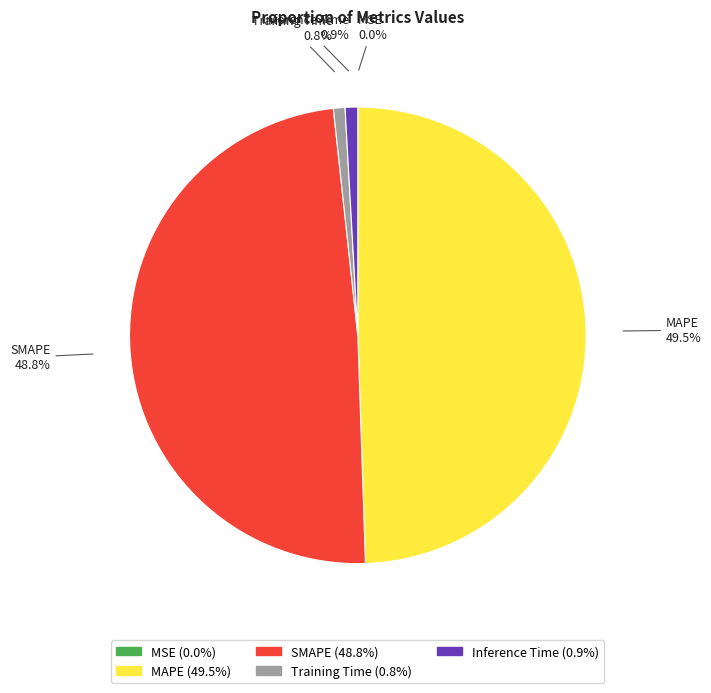

What percentage is NOT represented by Inference Time?

99.1%